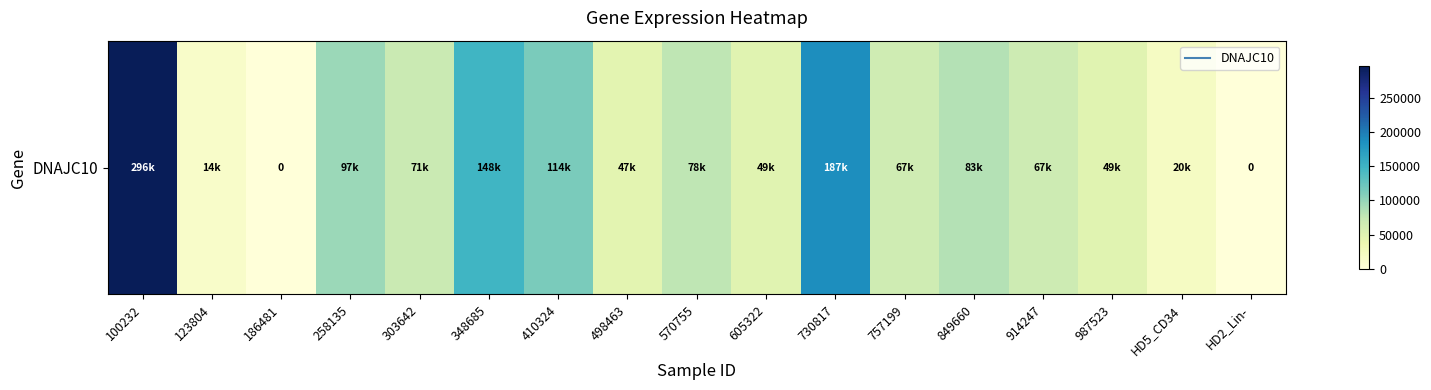

What is the difference between the values at 730817 and 303642?

116295